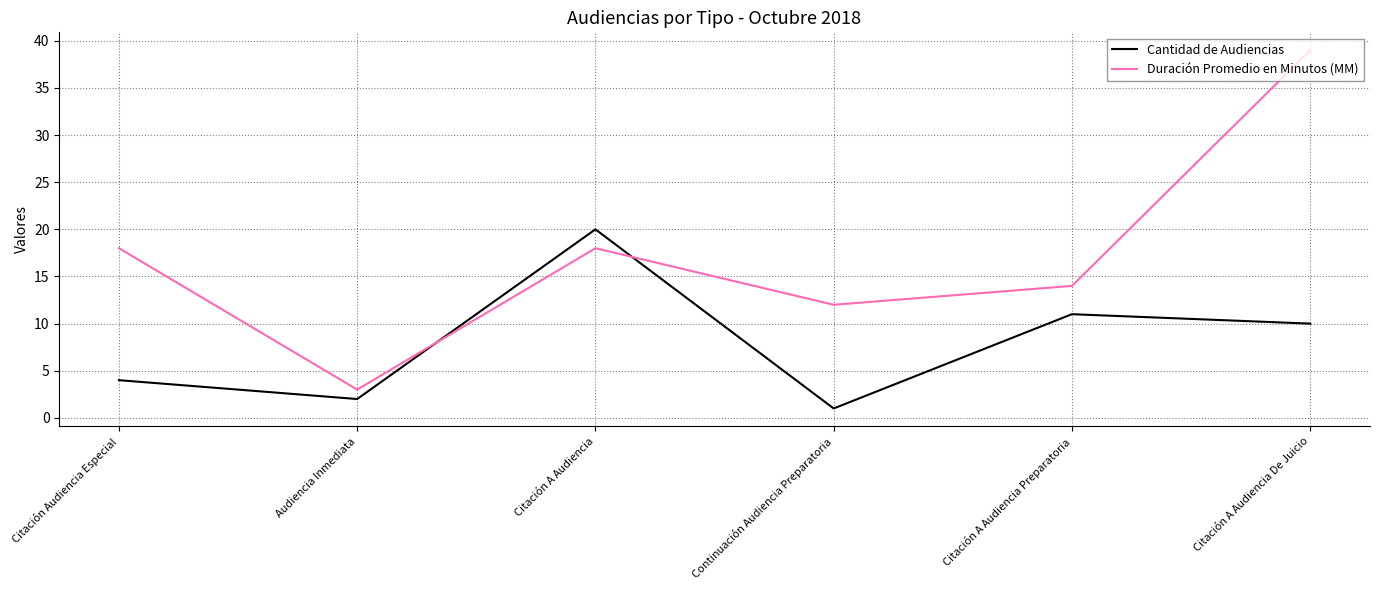

Rank the series by their average value, from highest to lowest.

Duración Promedio en Minutos (MM), Cantidad de Audiencias